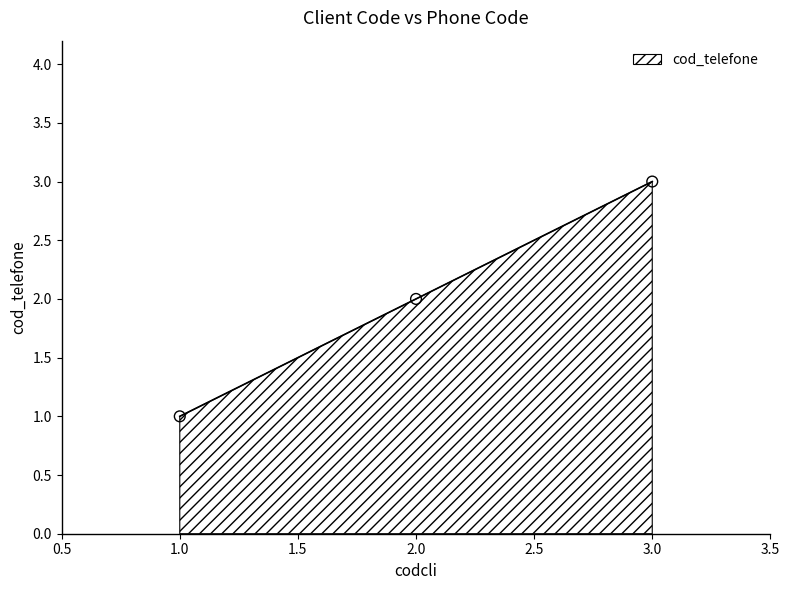

What is the change in value from 1.0 to 2.0?

+1